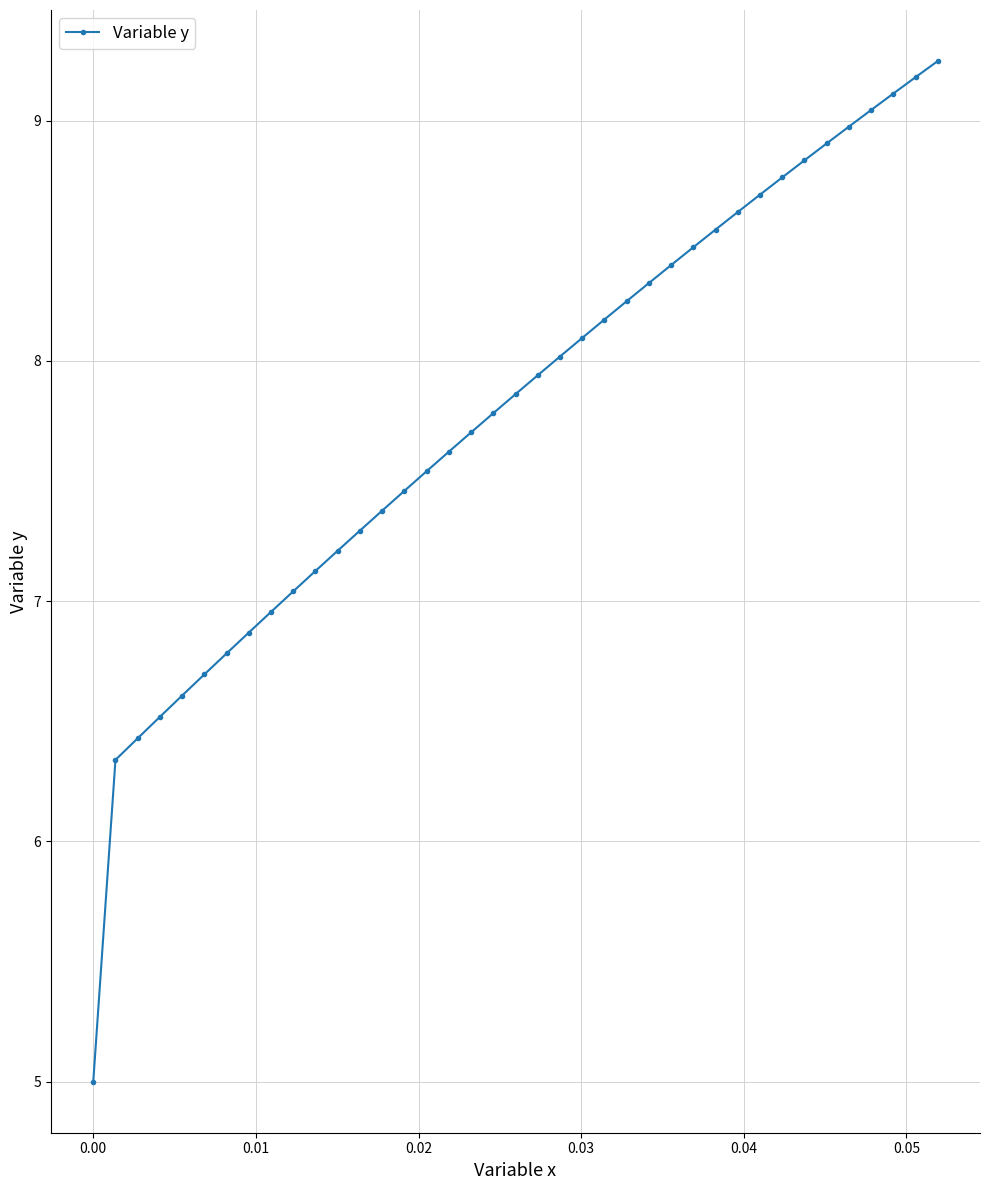

What is the smallest value displayed?

5.0